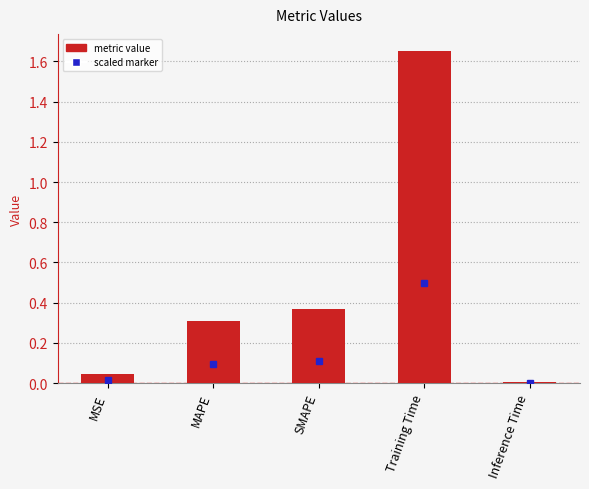

Which label corresponds to the largest value in the chart?

Training Time